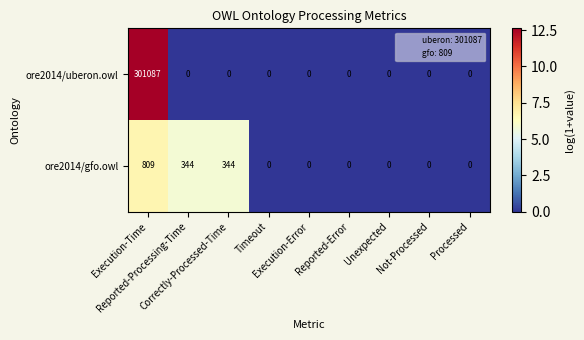

List the series in order of their peak value, lowest first.

ore2014/gfo.owl, ore2014/uberon.owl